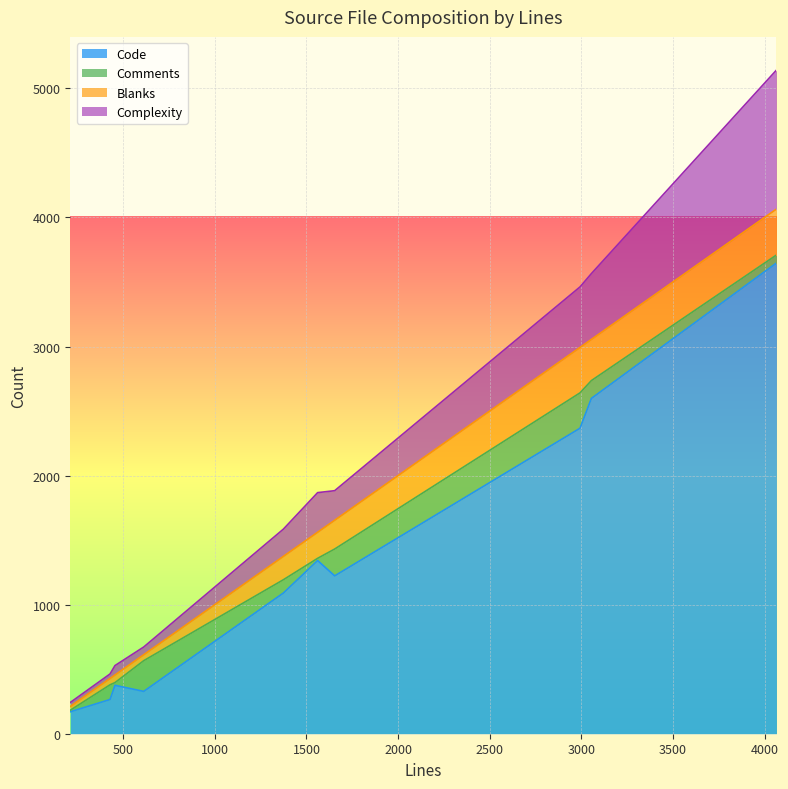

At which category does Complexity reach its first local peak?

455